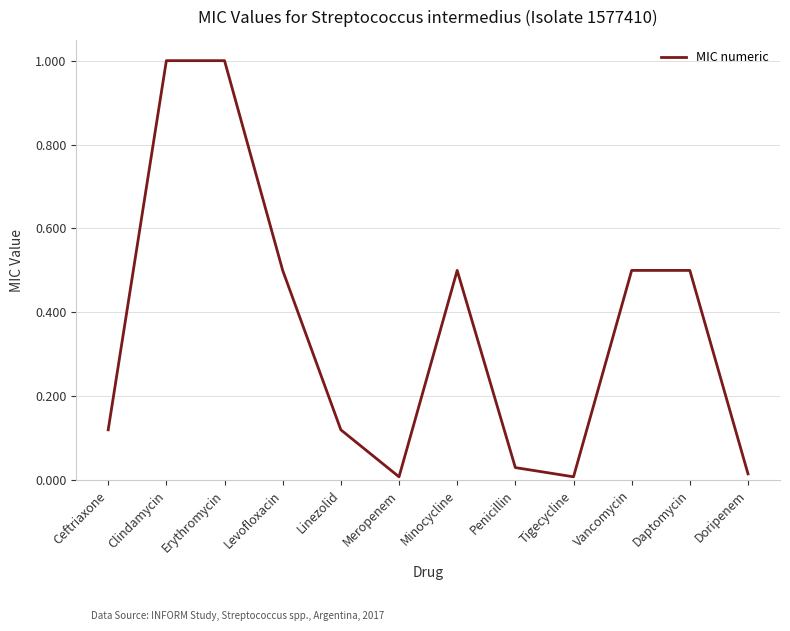

The value at Vancomycin is 0.3. True or false?

False